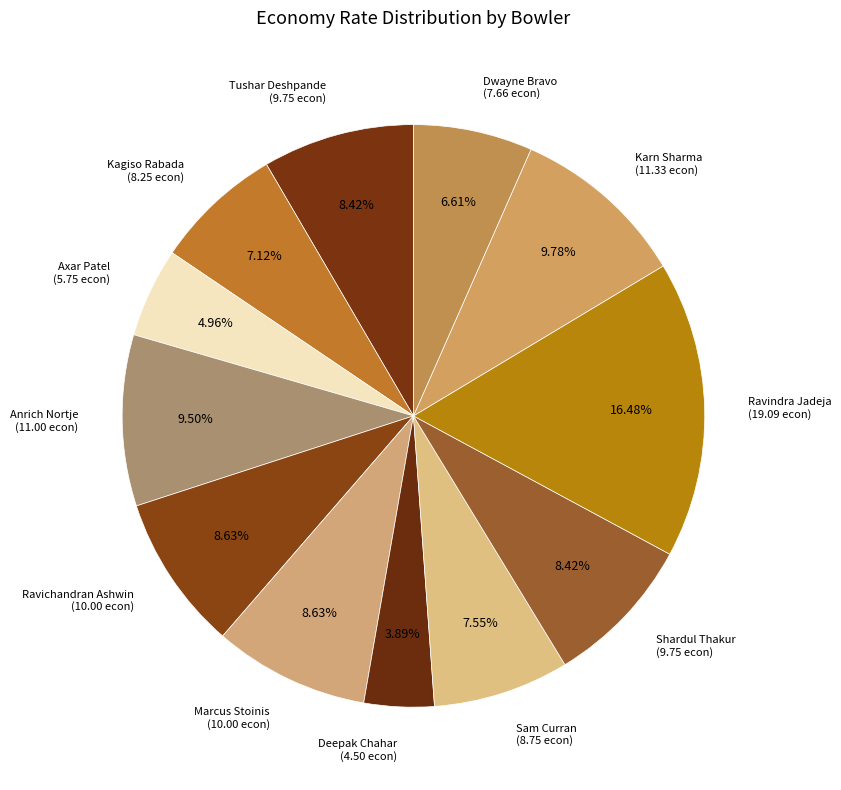

To the nearest percent, what is the difference between the largest and smallest slice percentages?

13%